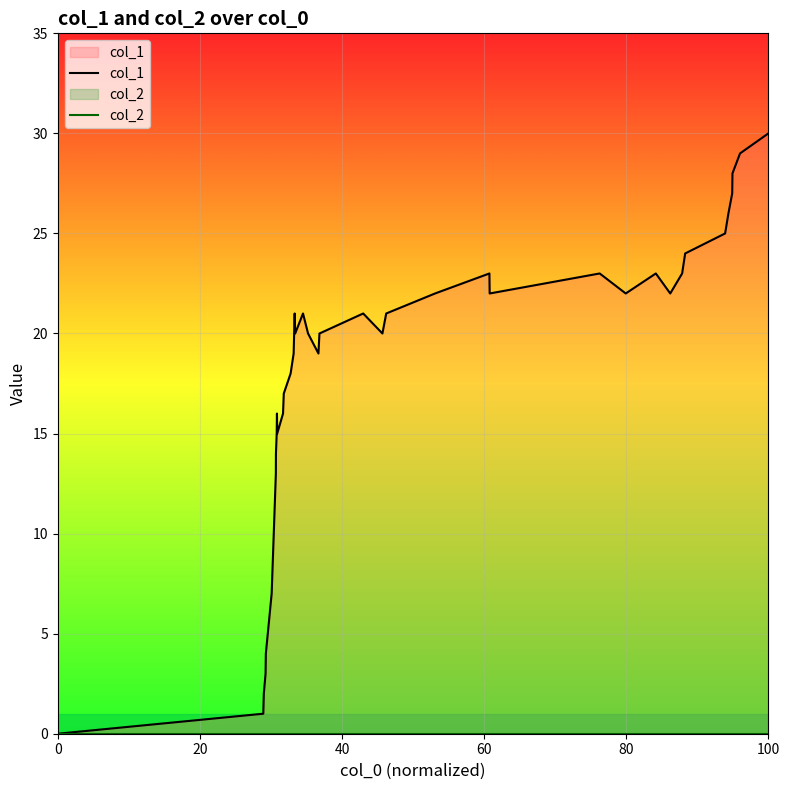

How many lines are shown in the chart?

2